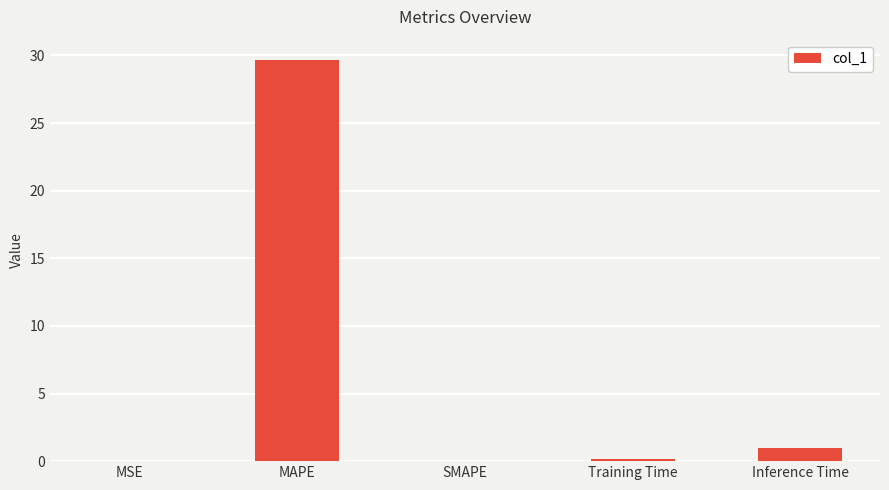

Are the bars grouped side by side (vs. stacked)?

No